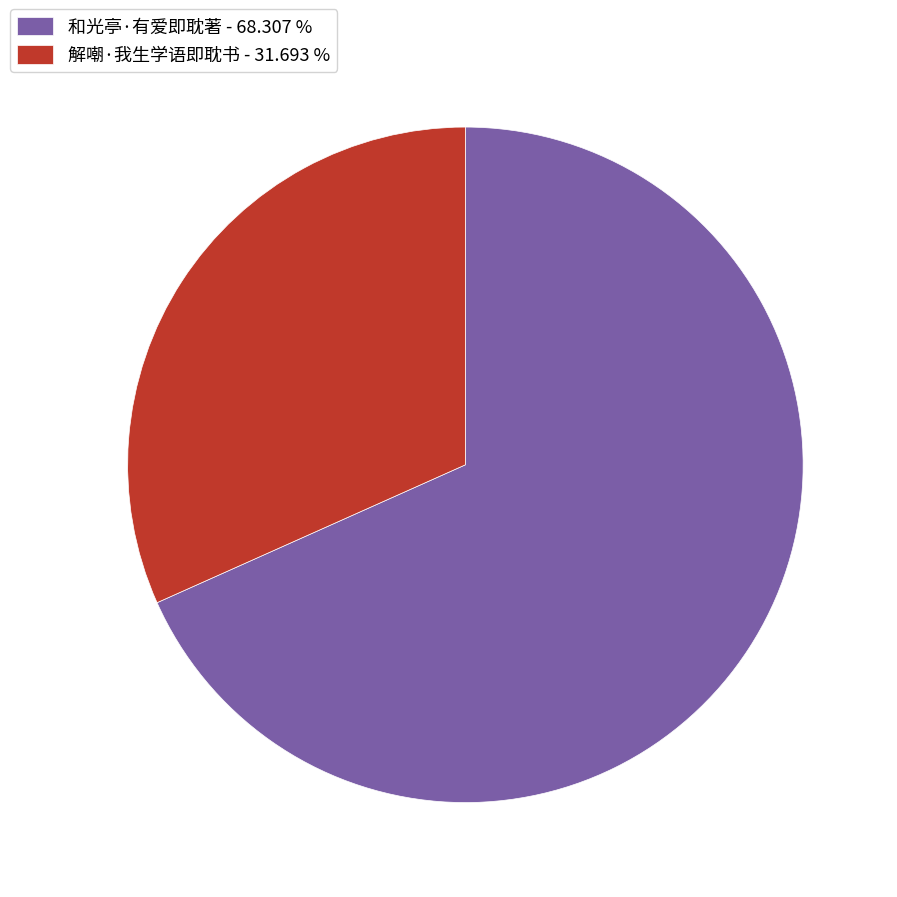

The 和光亭·有爱即耽著 slice represents 68% of the pie. True or false?

True